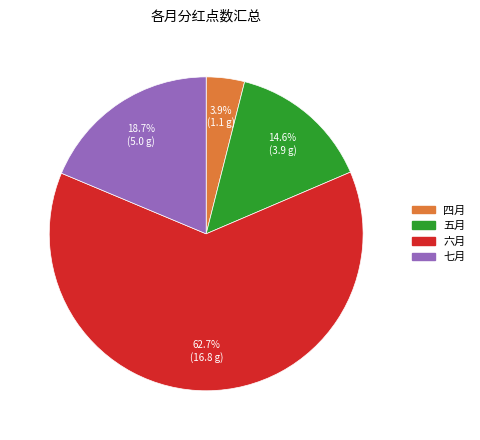

What percentage is the 四月 slice, to the nearest percent?

4%